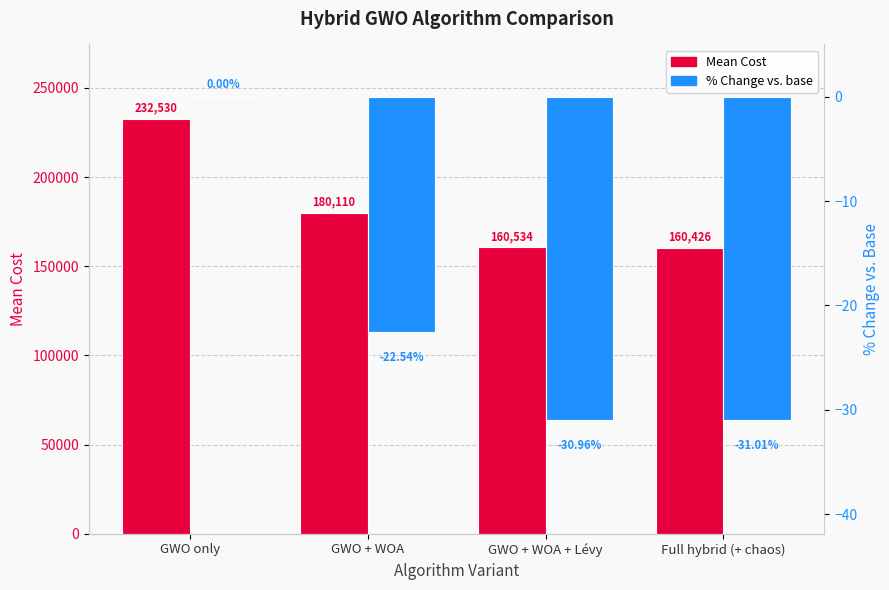

Between GWO only and GWO + WOA + Lévy, which series saw the biggest shift?

Mean Cost